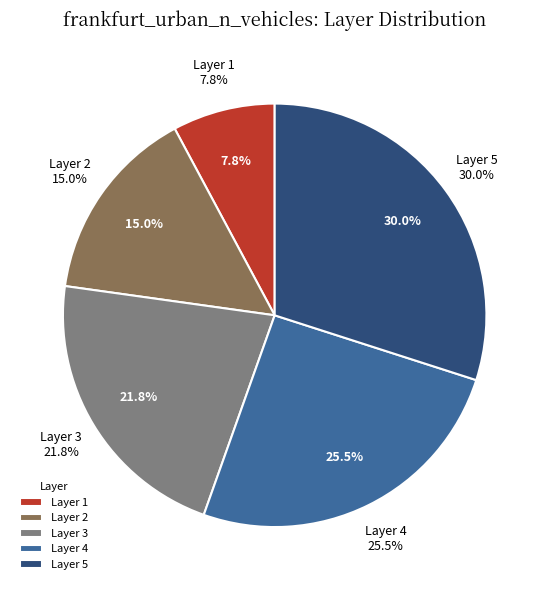

True or false: 5 accounts for 17% of the total.

False